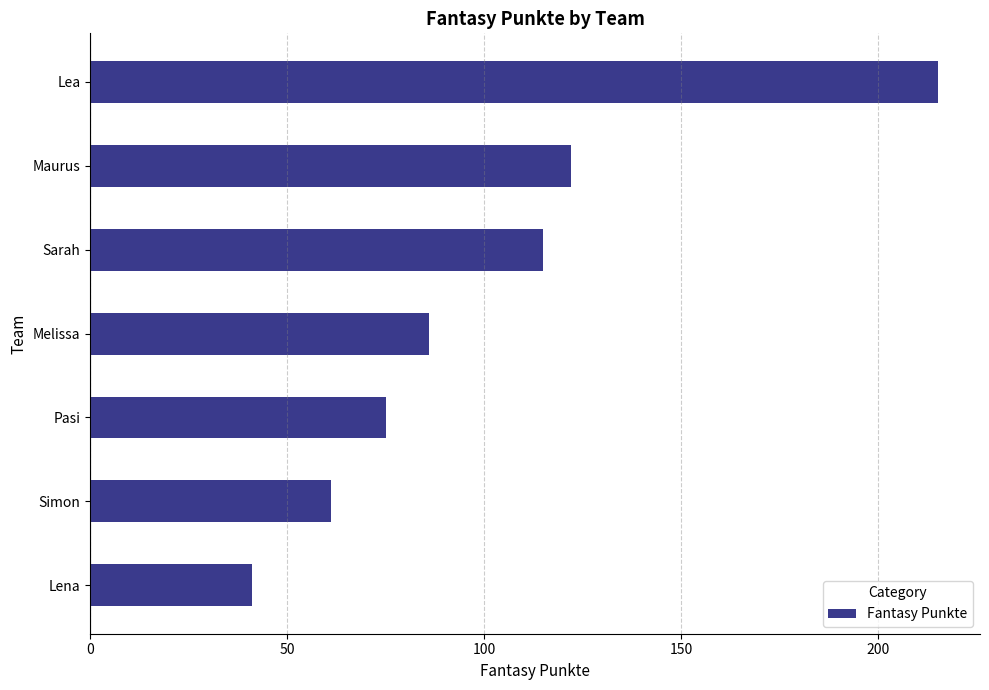

At which label is the value closest to 128?

Maurus